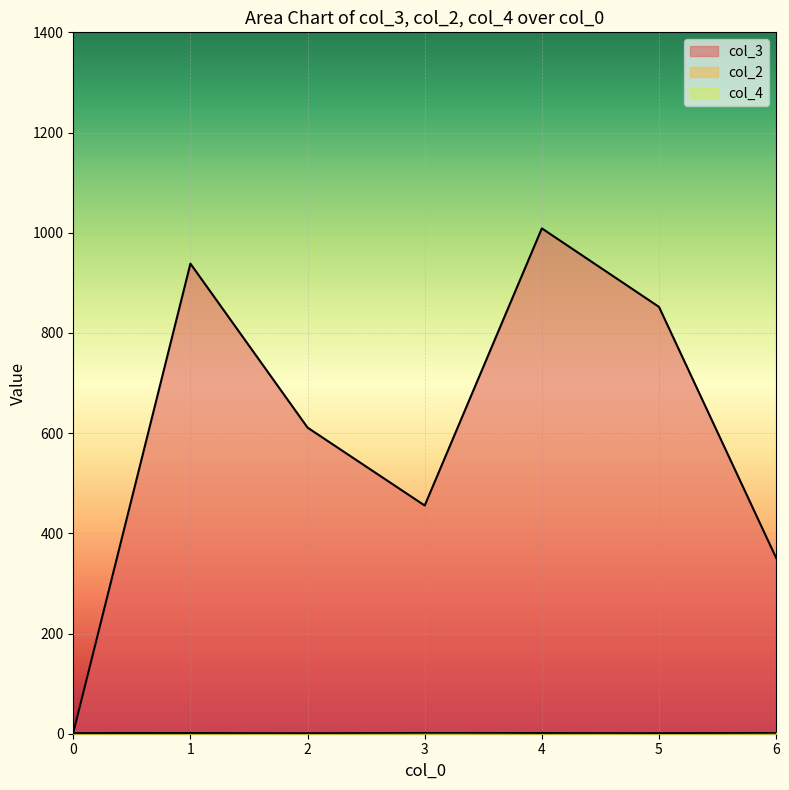

Which series ends up on top after the final intersection of col_3 and col_2?

col_3